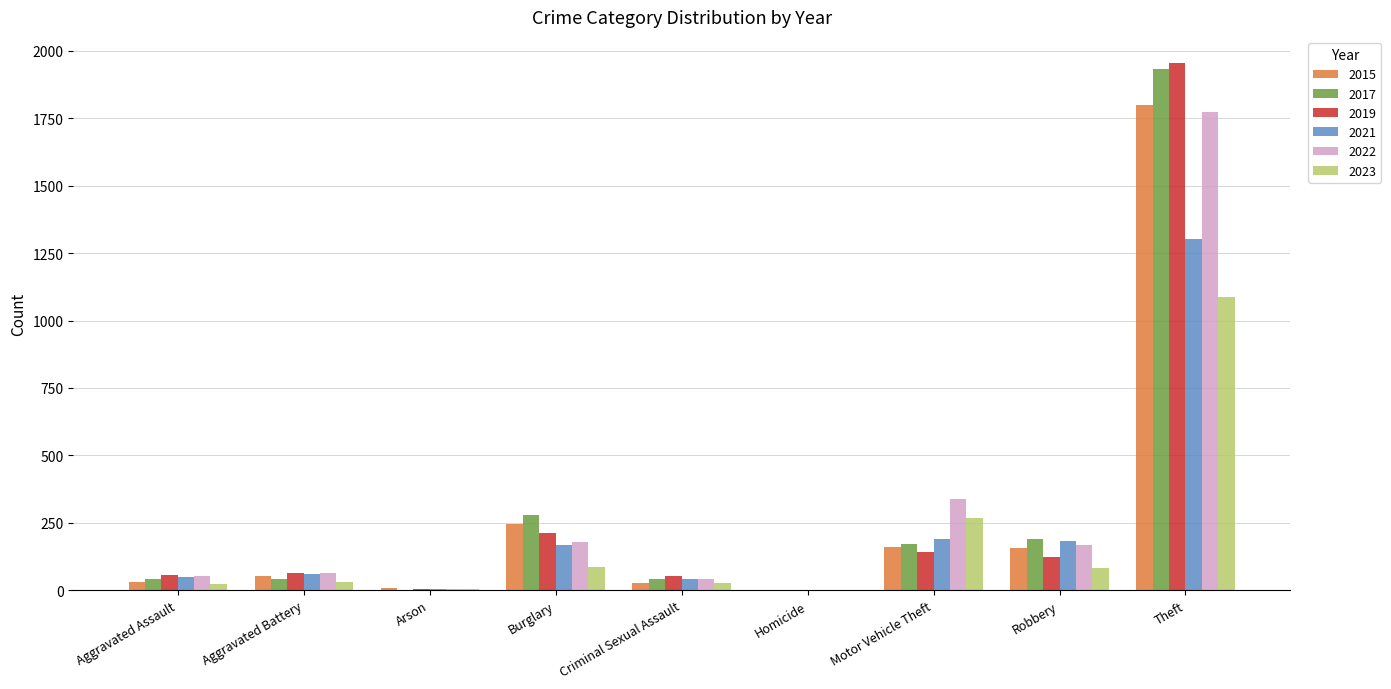

What is the total value across all series at Motor Vehicle Theft?

1272